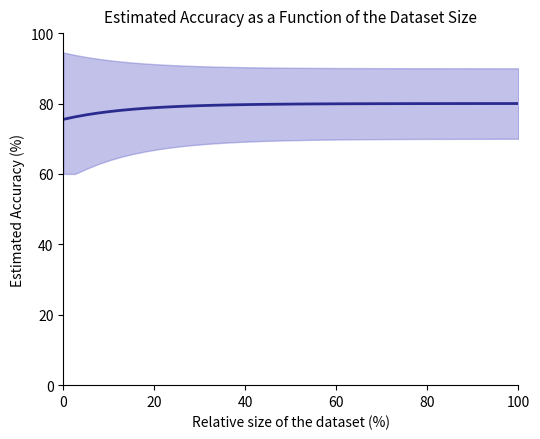

How many data points are above 79?

31